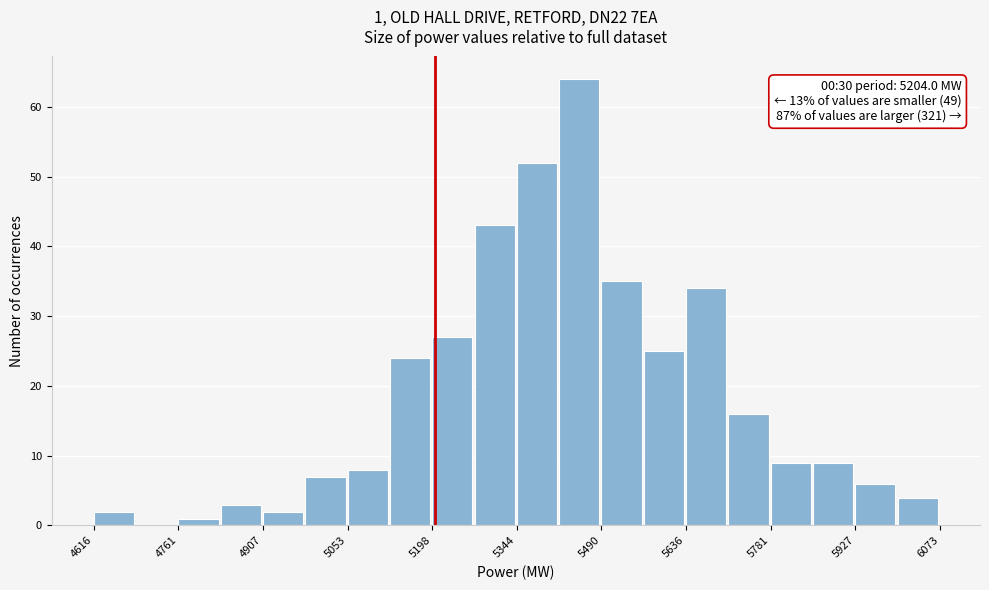

Read against the x-axis, roughly where is the centre of the tallest bar?

5460